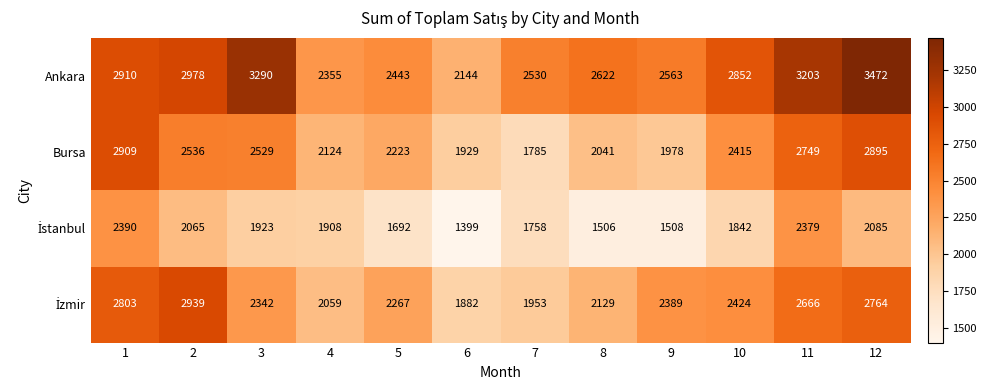

What is the approximate value of Ankara at 7, to the nearest 50?

2550